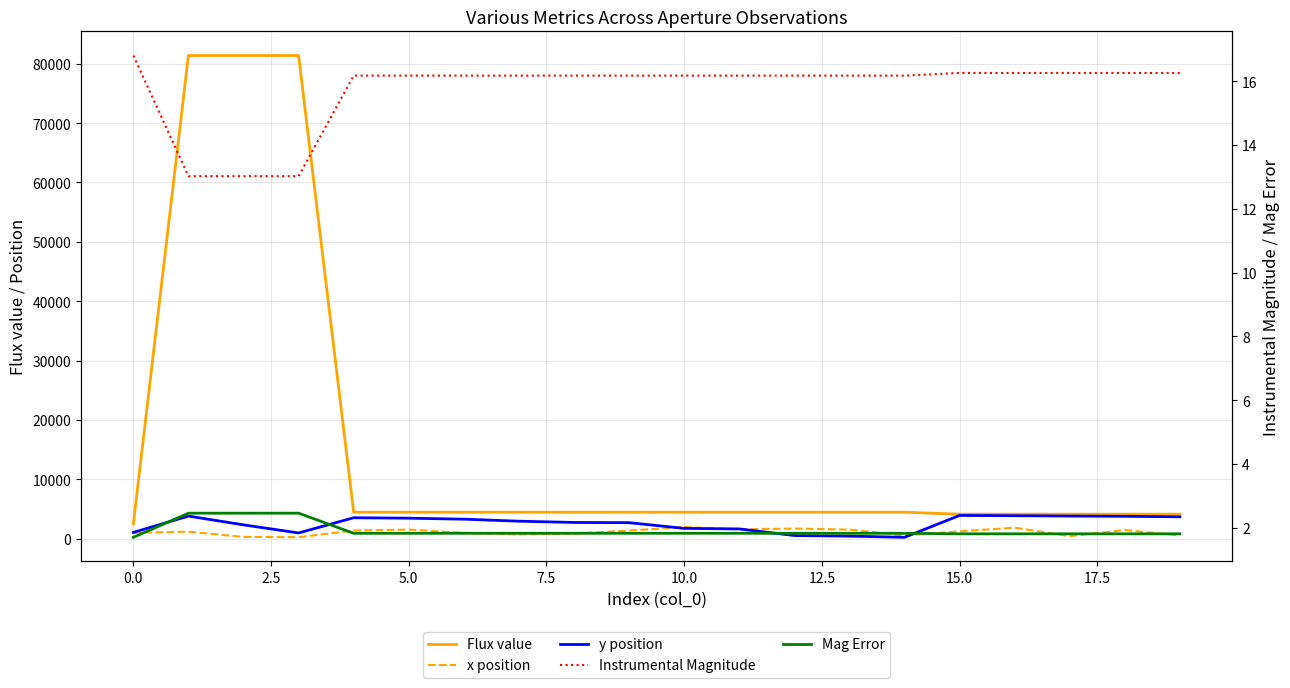

At how many categories does at least one series exceed 18812?

3